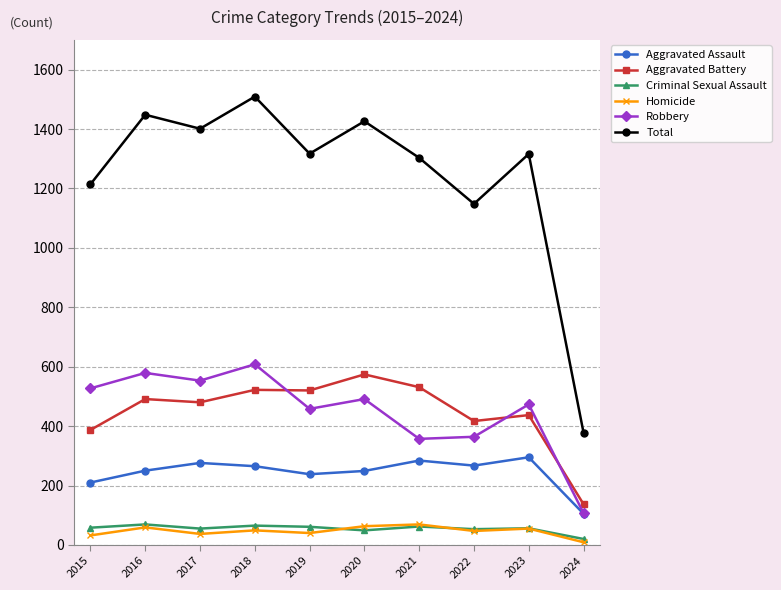

The Aggravated Assault series shows 238 at 2019. True or false?

True